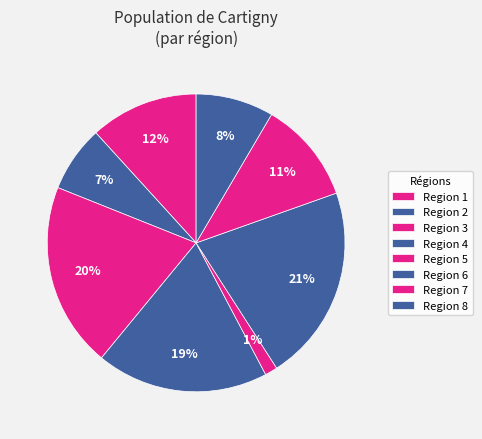

How many slices are in this pie chart?

8